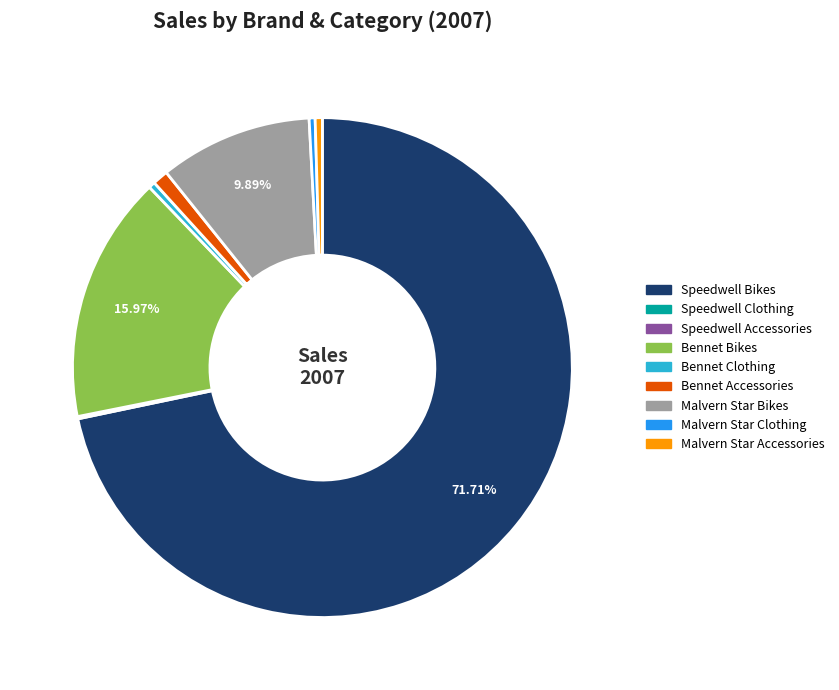

Combined, do Speedwell Bikes and Bennet Bikes account for over 50%?

Yes